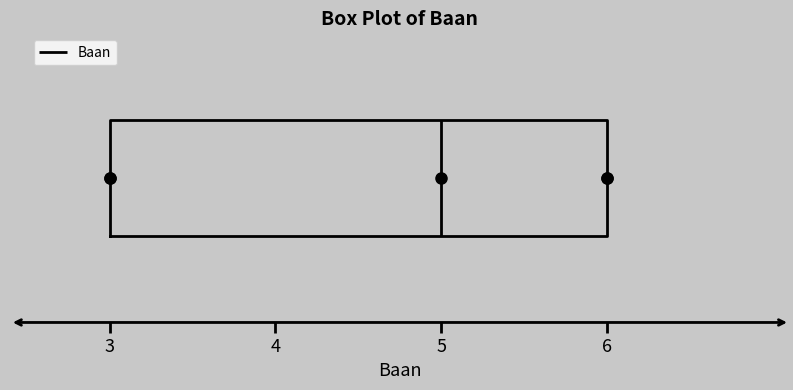

Where is the left edge of the box on the x-axis? The values are not printed on the chart, so give them approximately, as read against the axis.

3